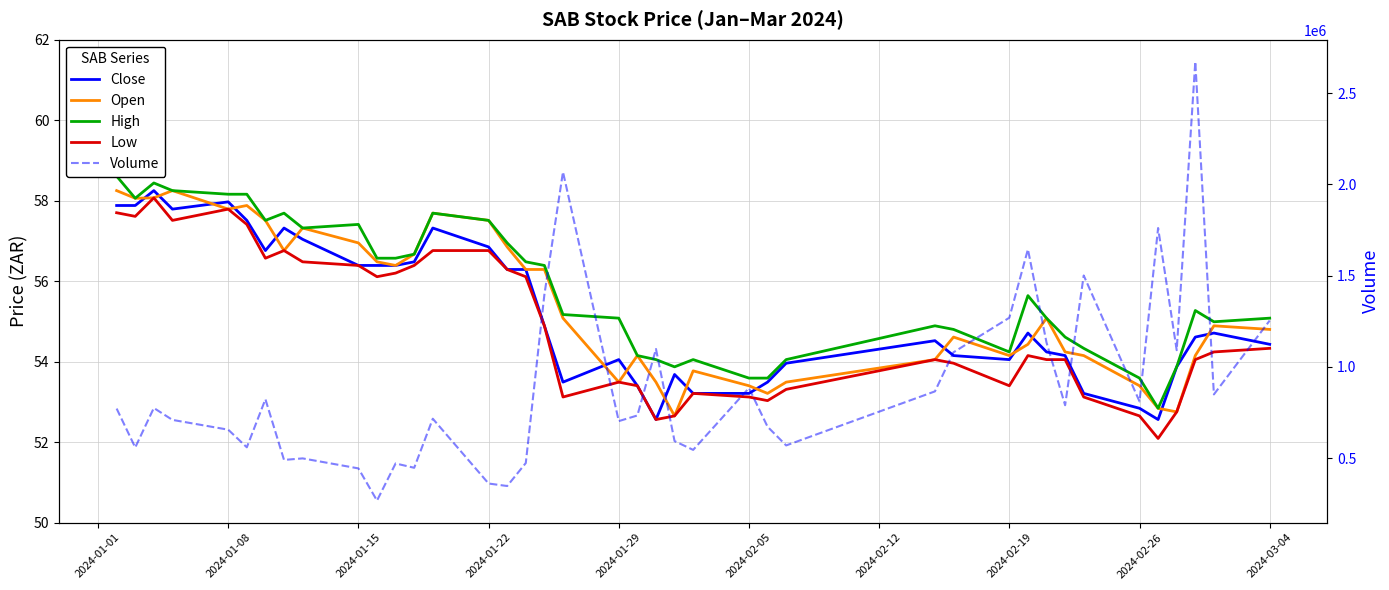

What are all the series names shown in the legend?

Close, Open, High, Low, Volume